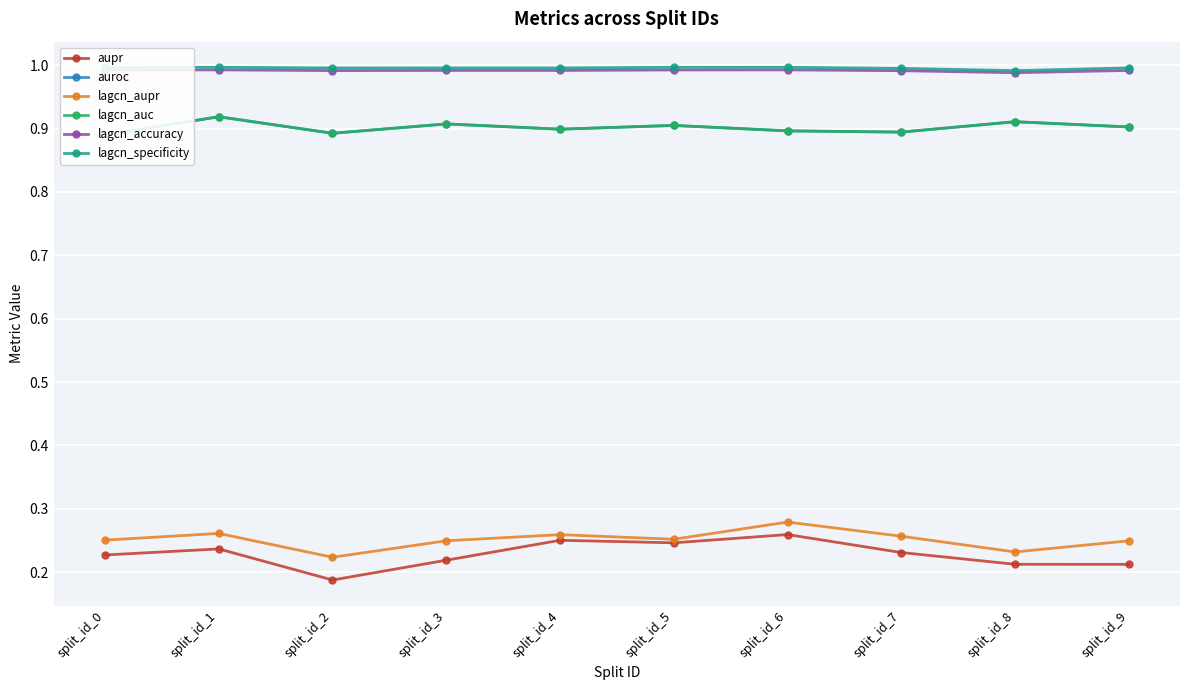

What are all the series names shown in the legend?

aupr, auroc, lagcn_aupr, lagcn_auc, lagcn_accuracy, lagcn_specificity